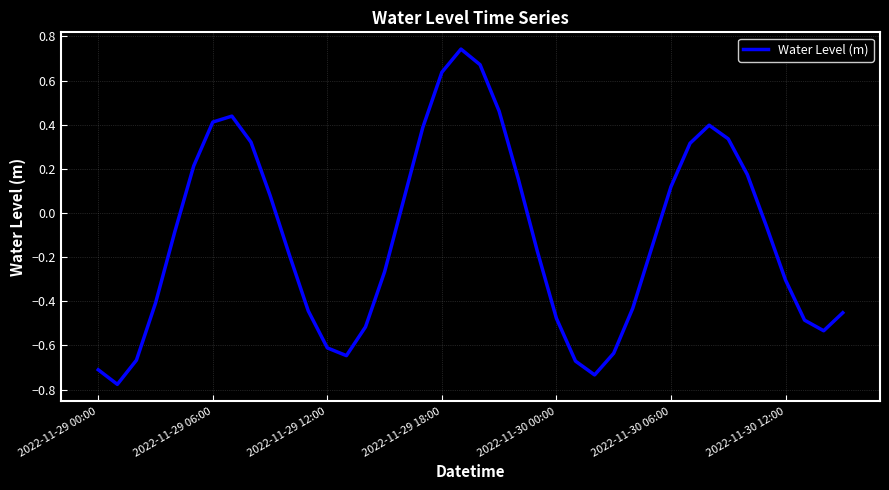

Does the chart display data point markers on the line(s)?

No